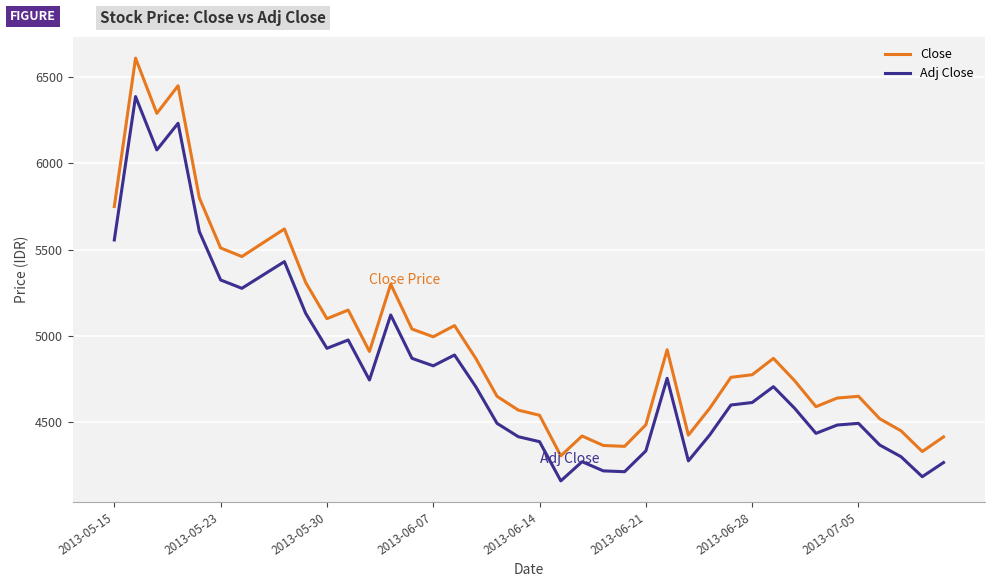

What is the difference between the maximum and minimum values in the Adj Close series?

2227.3